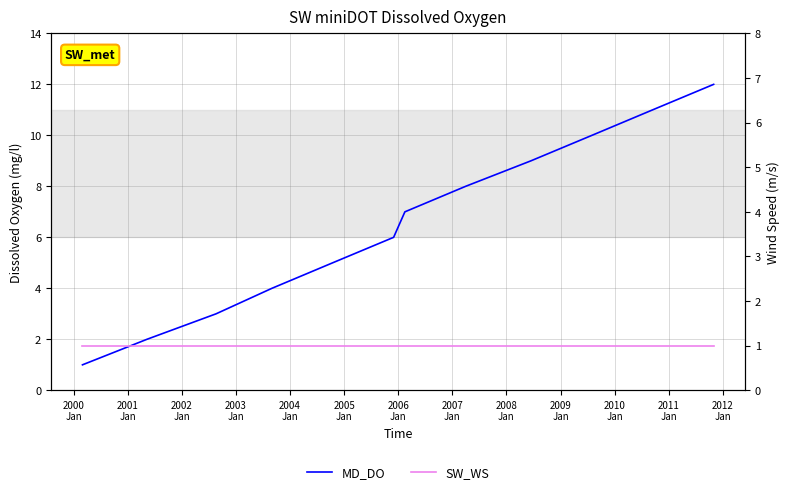

Between 2008
Jan and 2001
Jan, which is larger?

2008
Jan